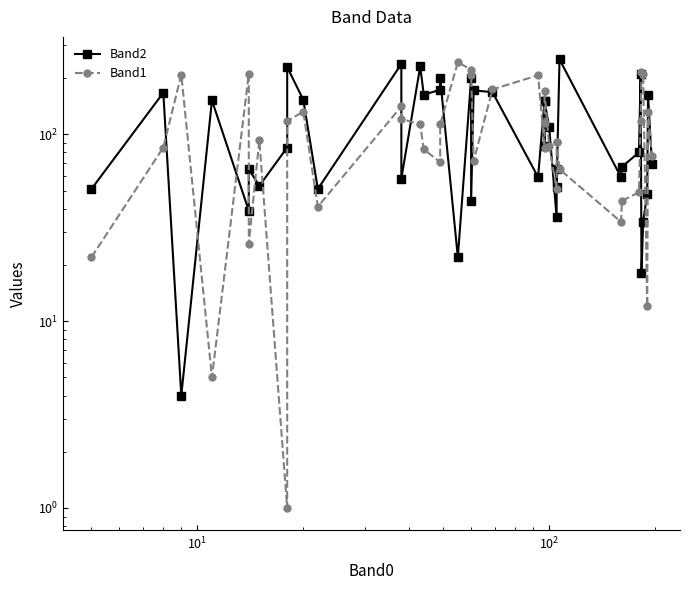

Which series has the widest spread of values?

Band2